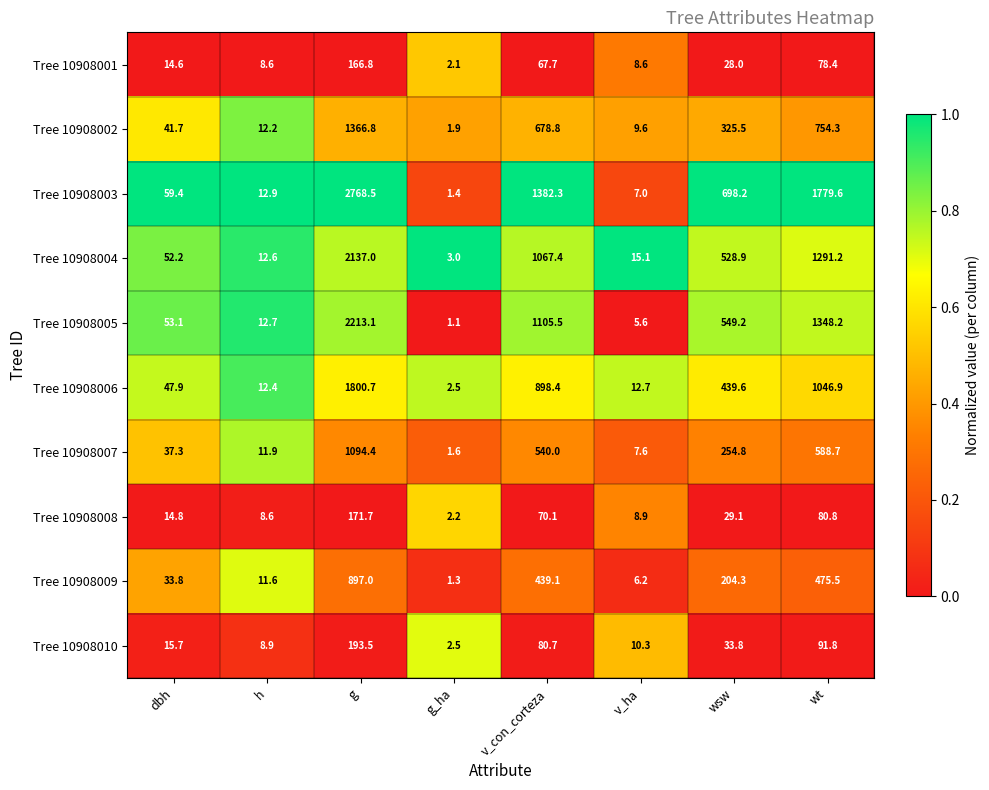

What is the difference between the Tree 10908009 values at wt and wsw?

271.2